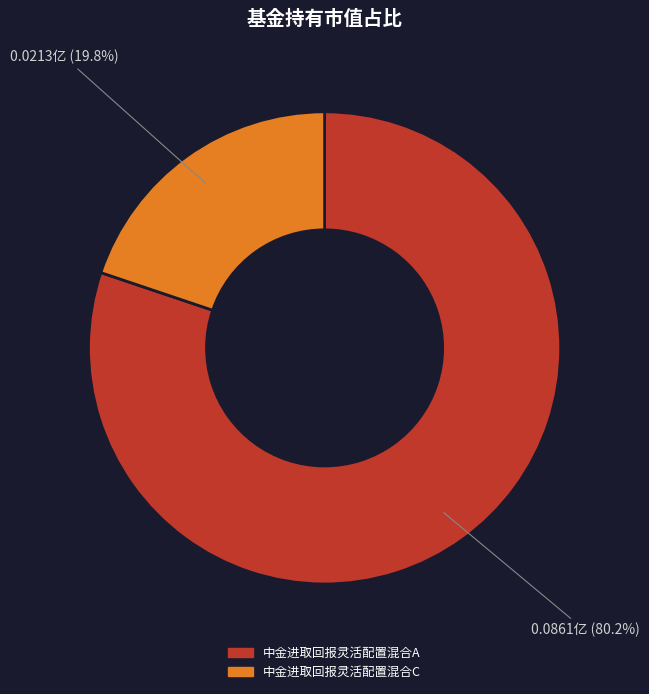

To the nearest percent, what percentage of the pie is 中金进取回报灵活配置混合A?

80%